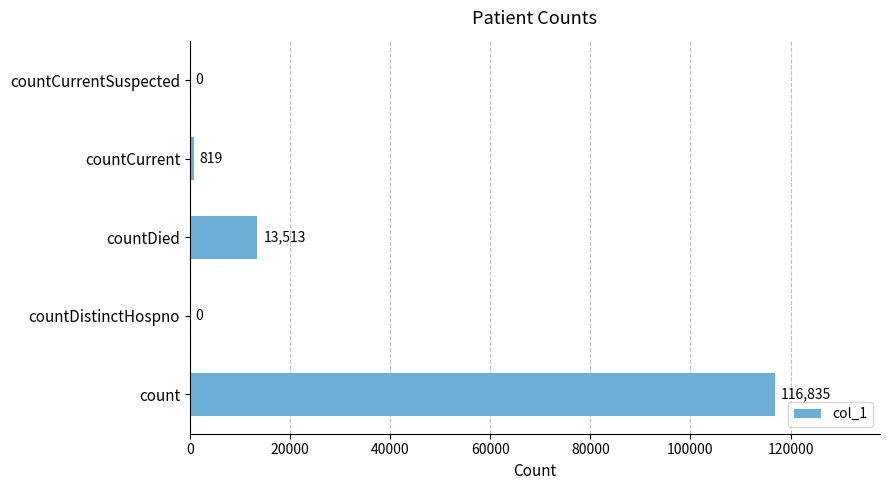

The value at countDied is 7423. True or false?

False